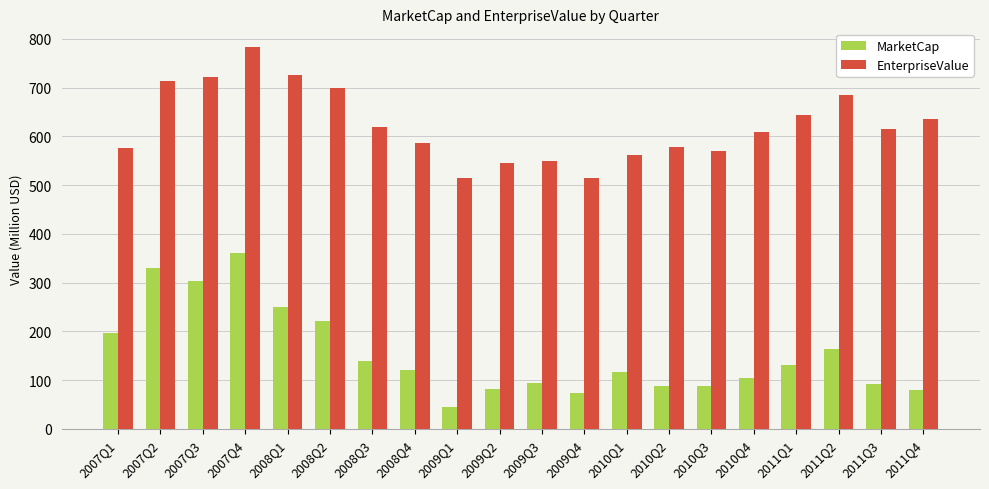

Which category has the lowest value across all series?

2009Q1